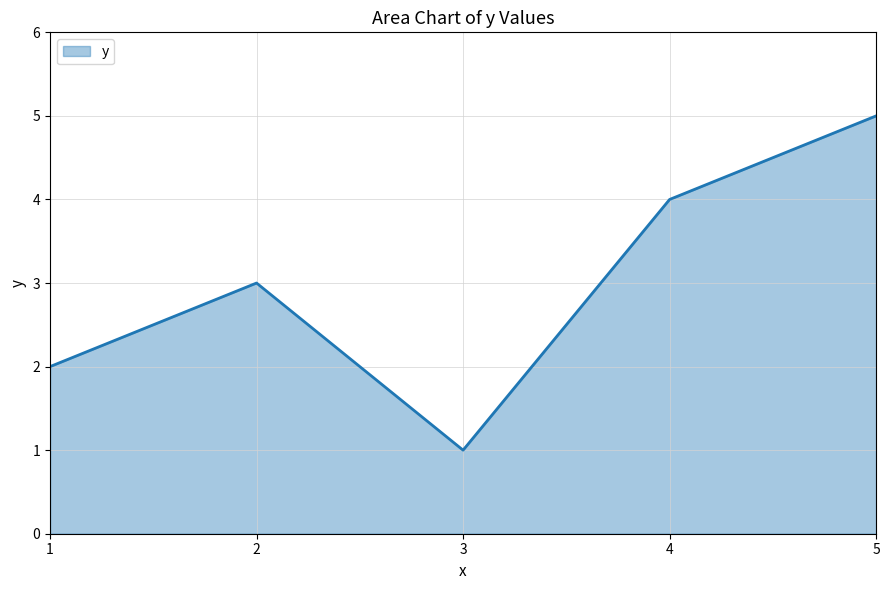

Reading left to right, list all the values displayed in this chart.

2	3	1	4	5